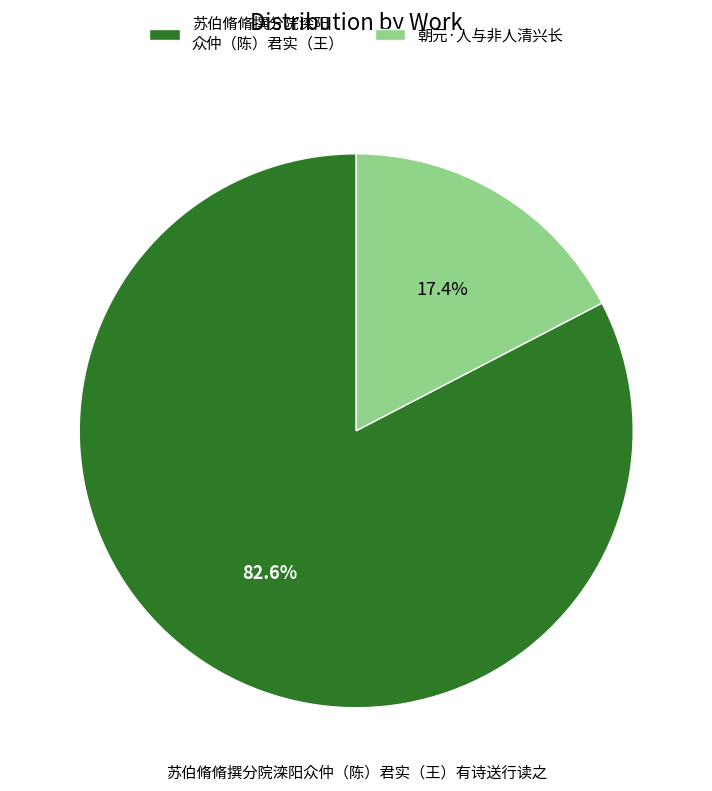

Which has a higher value, 苏伯脩脩撰分院滦阳 众仲（陈）君实（王） or 朝元·人与非人清兴长?

苏伯脩脩撰分院滦阳 众仲（陈）君实（王）